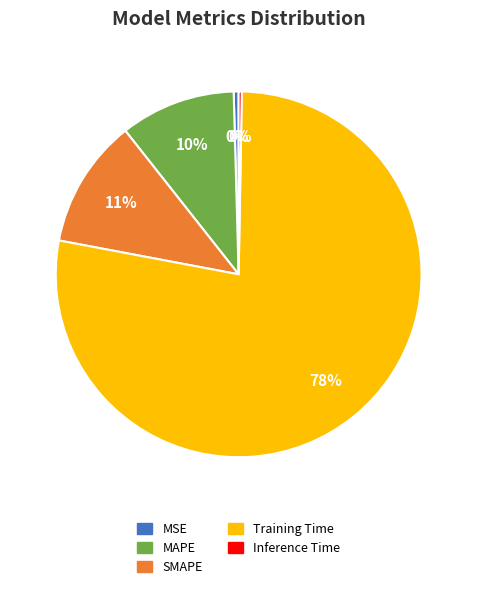

What is the largest slice in the pie chart?

Training Time